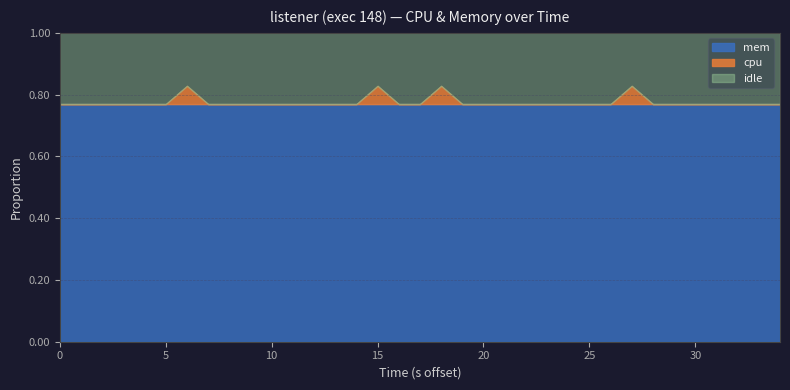

How many positive values does the cpu series have?

4